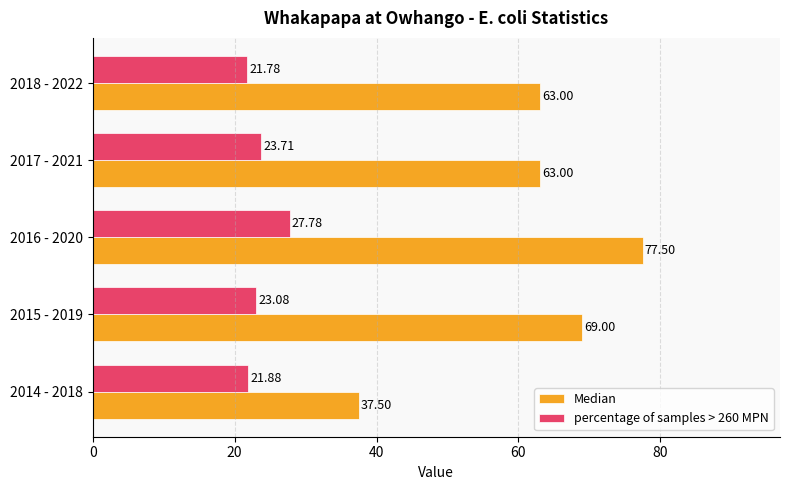

At how many categories does at least one series exceed 23?

5